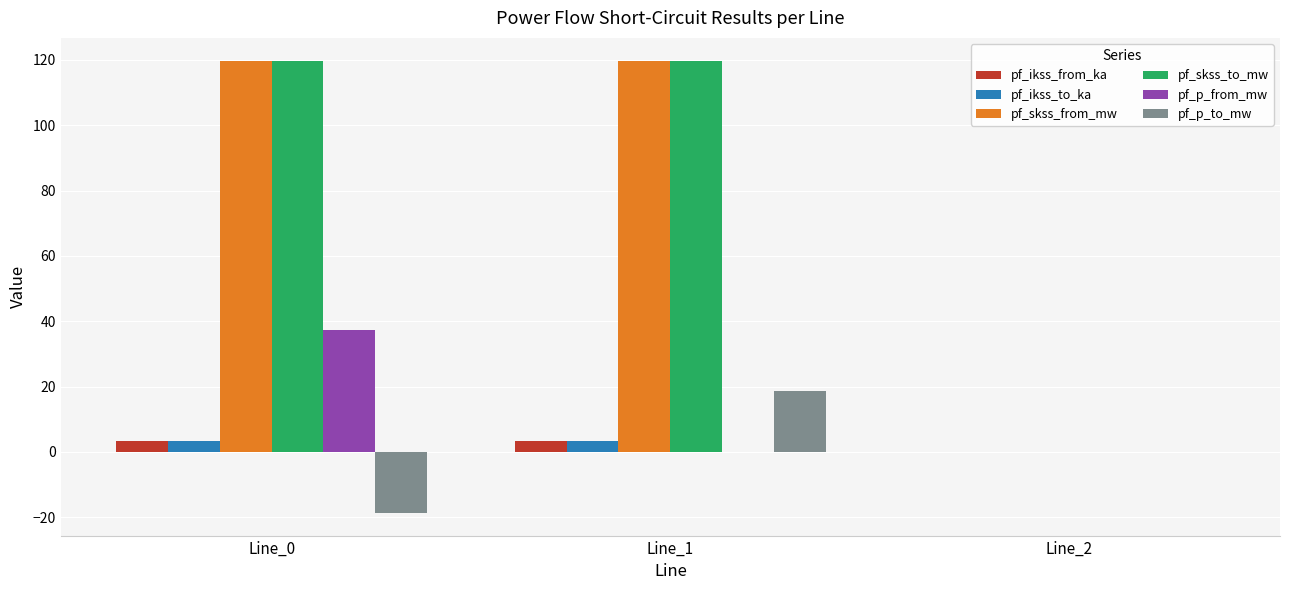

How many data points in pf_ikss_to_ka are above 3?

2